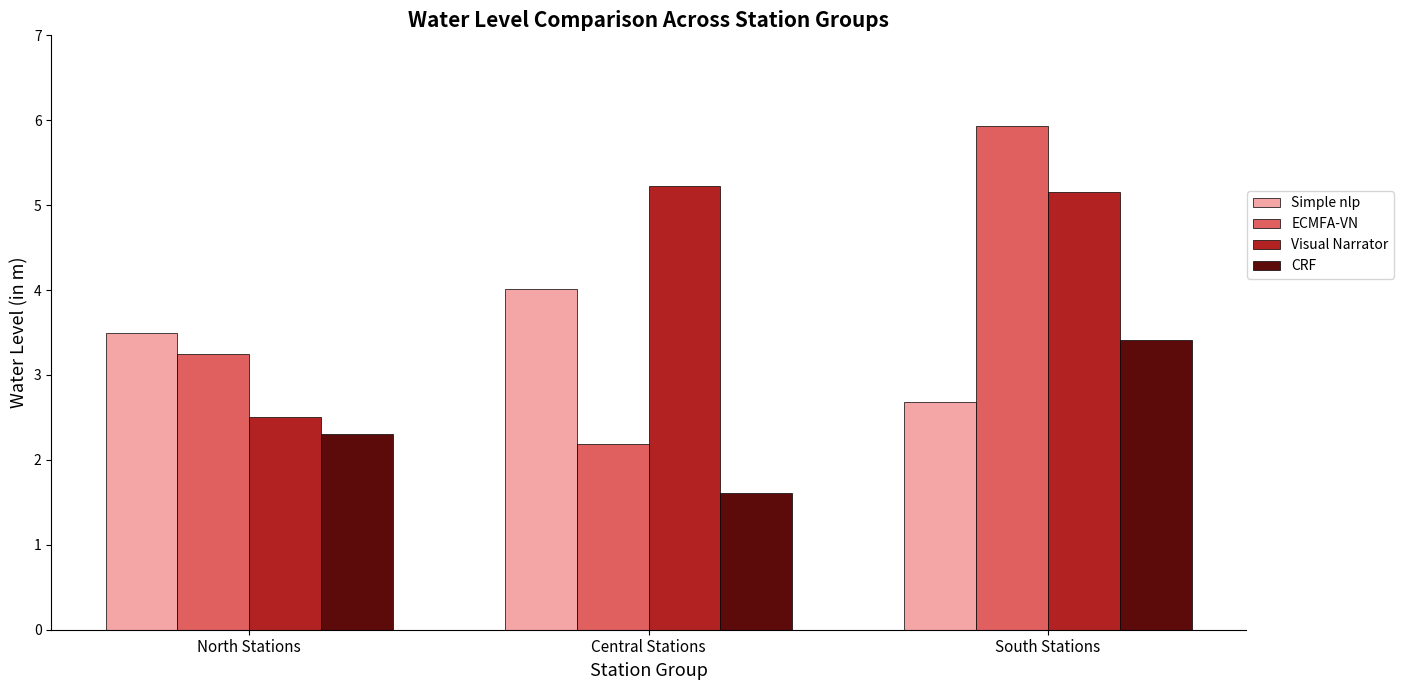

How many bars are there in total?

12